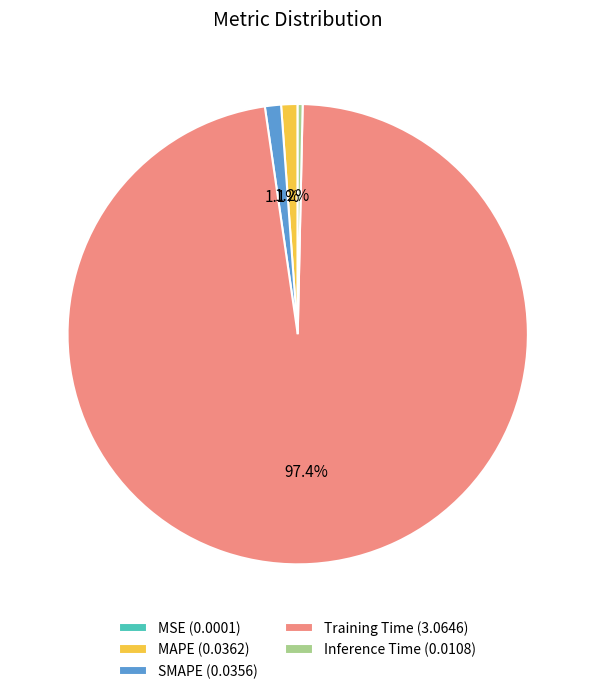

Is SMAPE (0.0356) the majority of the pie?

No